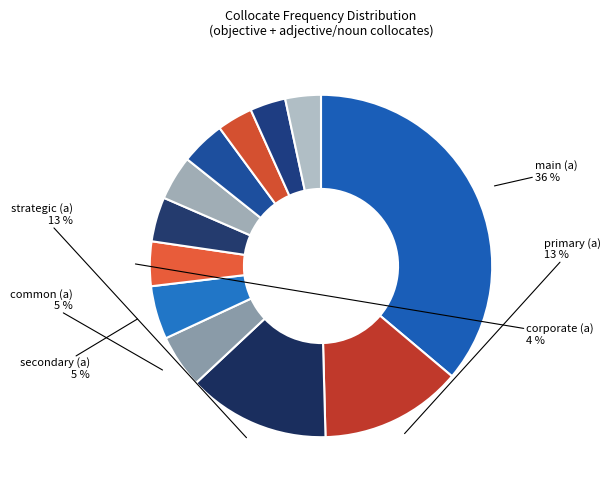

How many segments does this pie chart have?

12